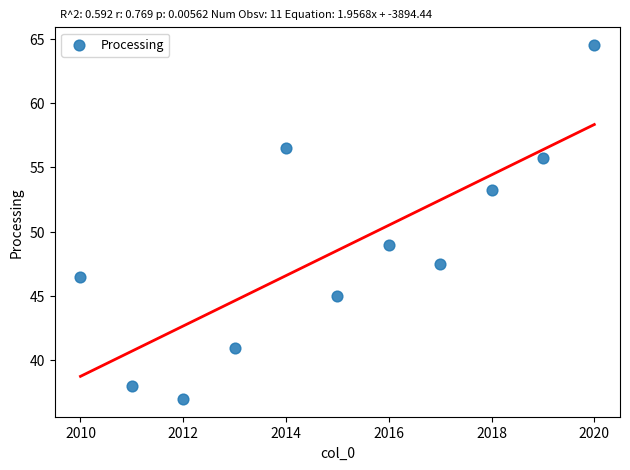

What is the range of Y values (max minus min)?

27.5